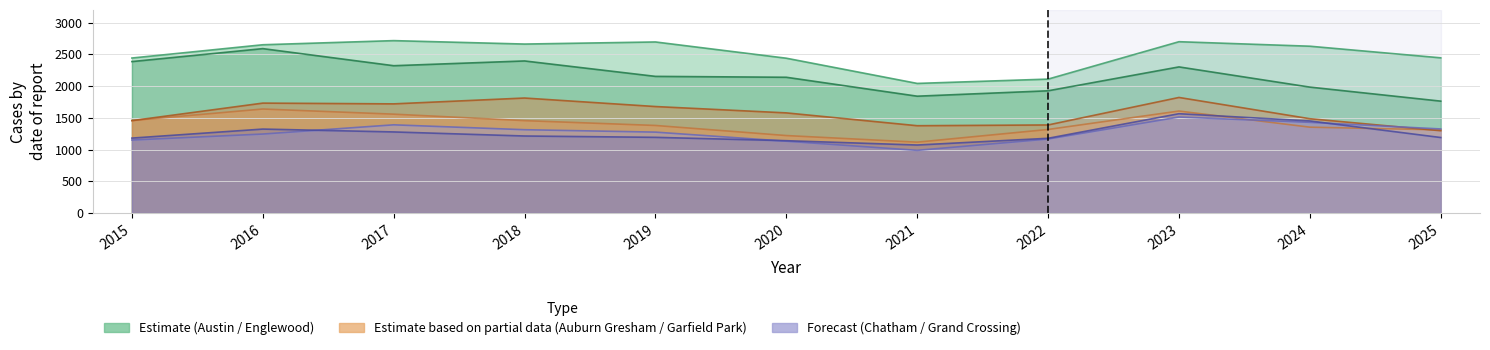

Which series has the widest spread of values?

Englewood